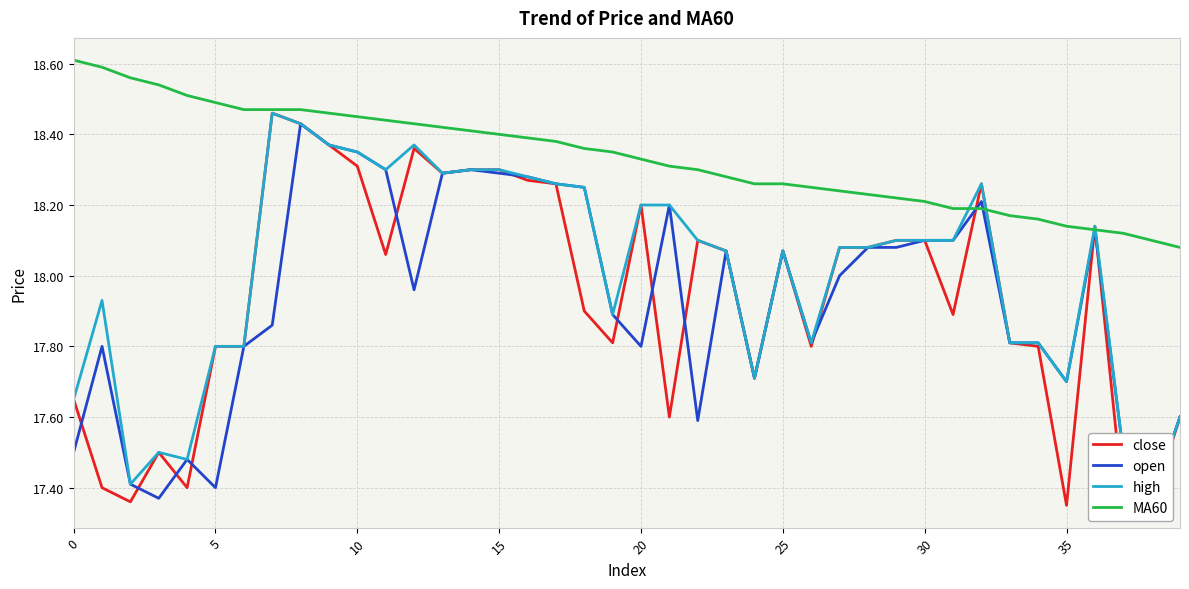

Does the chart display data point markers on the line(s)?

No